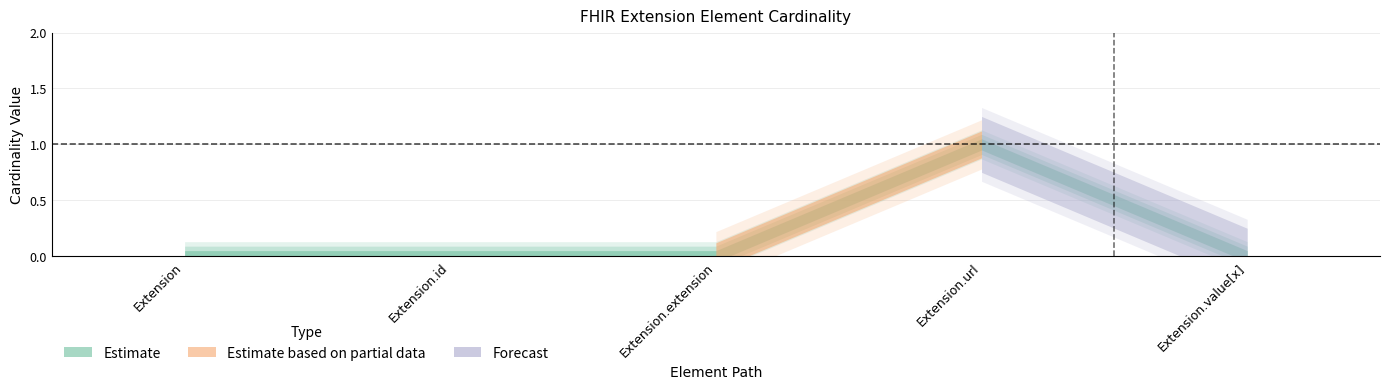

At which category does Min reach its first local peak?

Extension.url